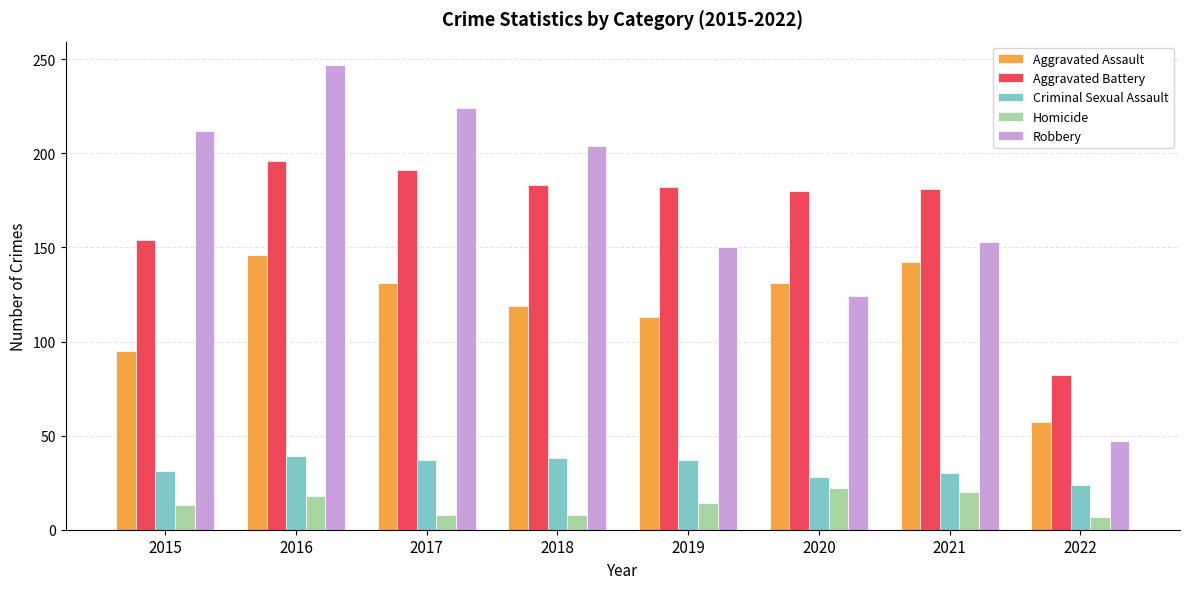

How many series are shown in this chart?

5